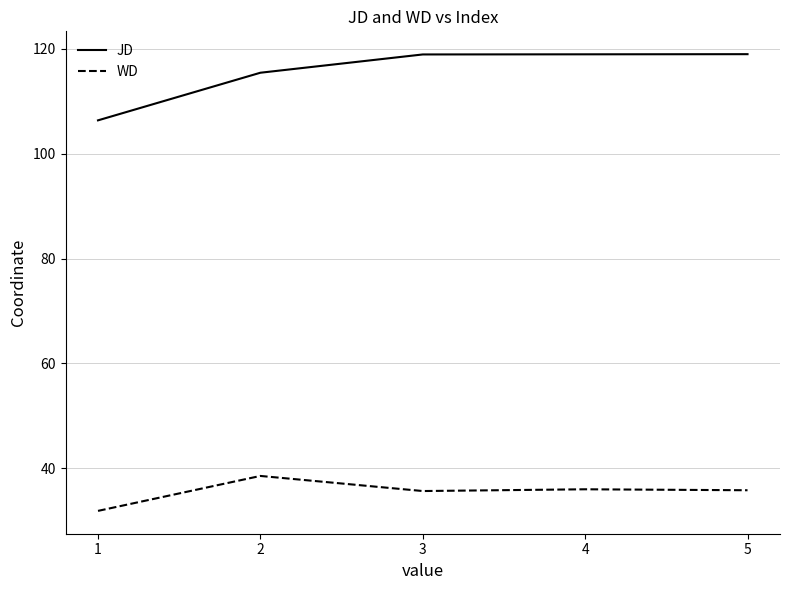

True or false: WD and JD cross at least once.

False